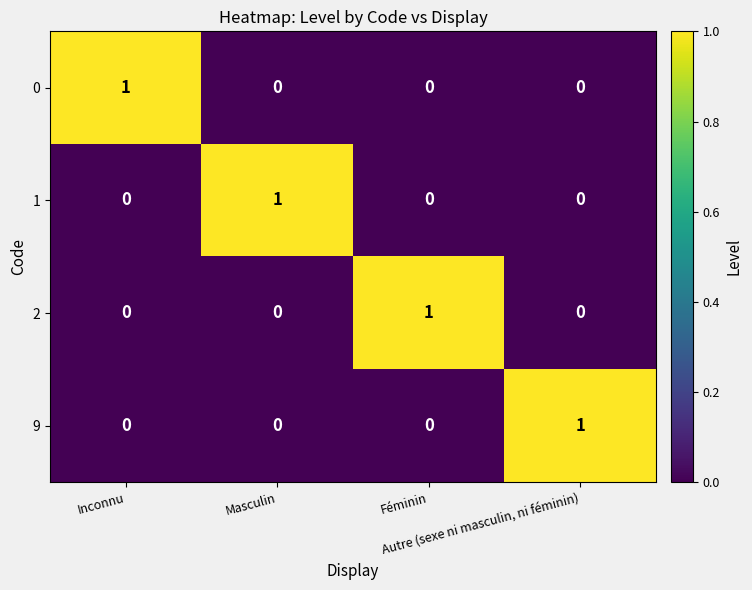

Count the number of data series in this chart.

4